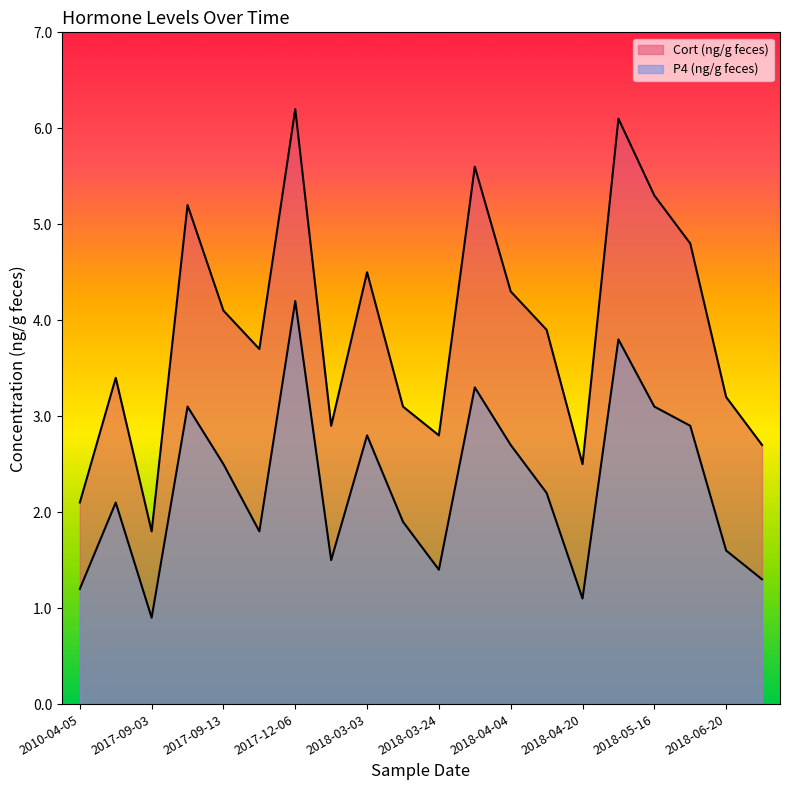

What are all the series names shown in the legend?

Cort (ng/g feces), P4 (ng/g feces)